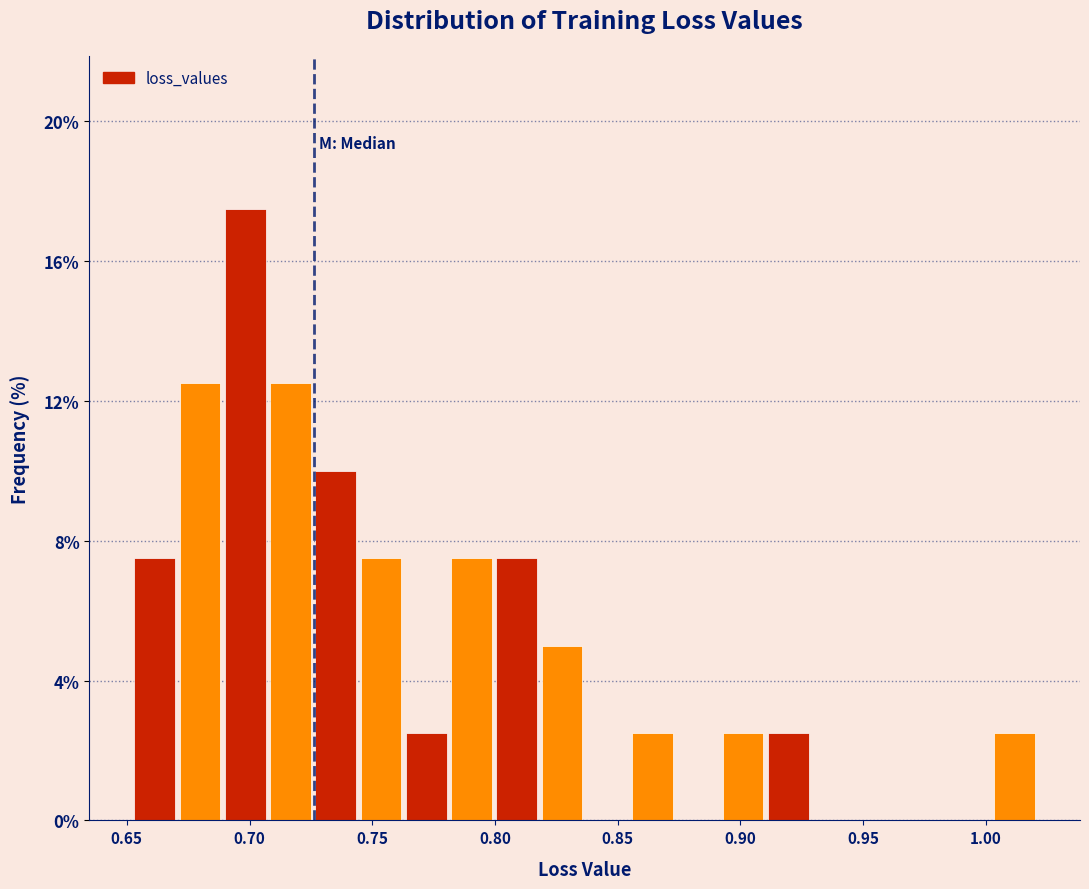

Read against the x-axis, roughly where is the centre of the tallest bar?

0.700